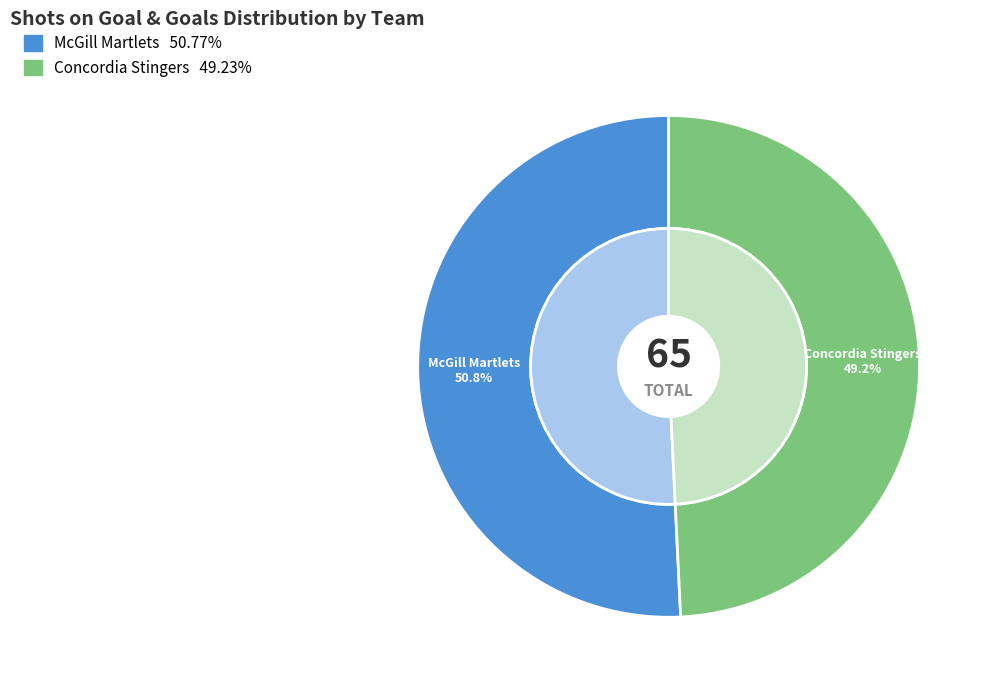

What portion of the pie excludes McGill Martlets?

49.2%